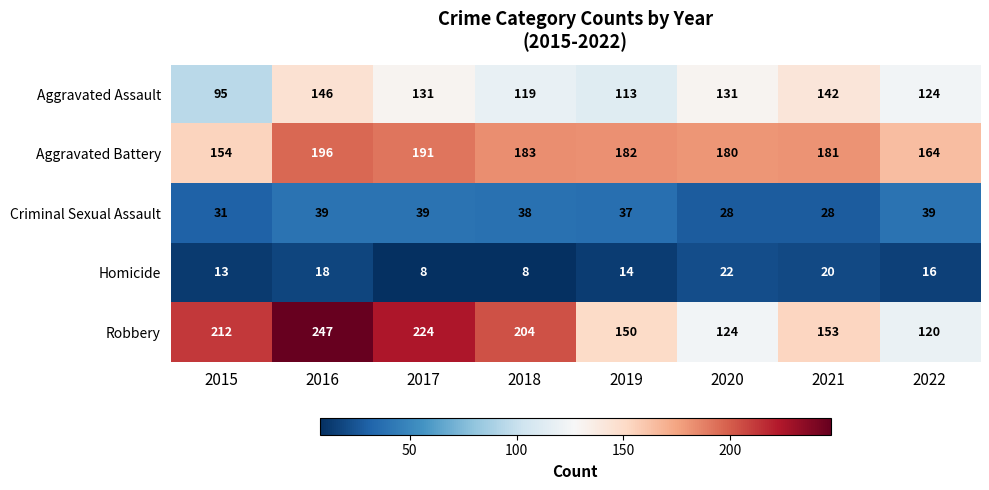

How many series are shown in this chart?

5